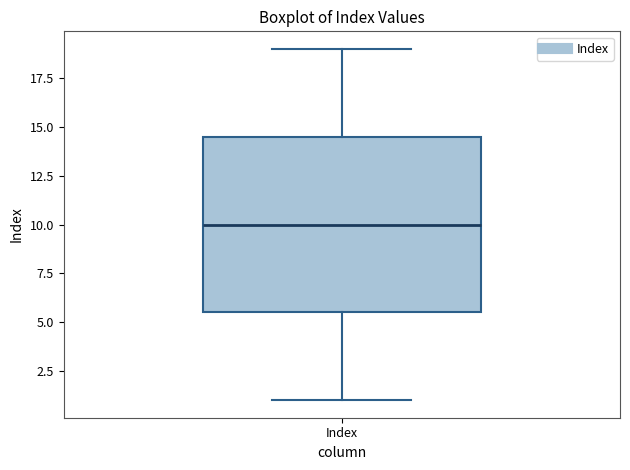

Where is the upper edge of the box for Index on the y-axis? The values are not printed on the chart, so give them approximately, as read against the axis.

14.5